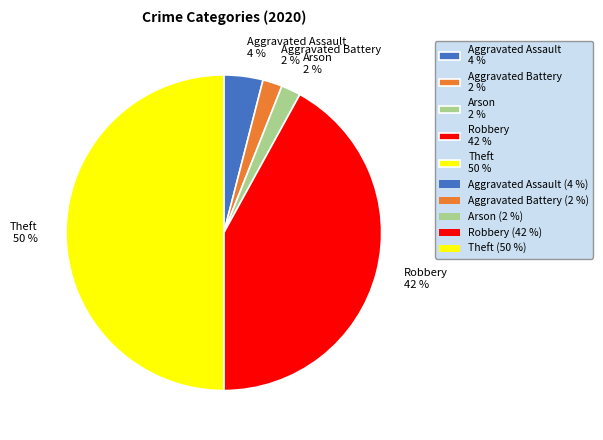

Combined, do Robbery 42 % and Arson 2 % account for over 50%?

No